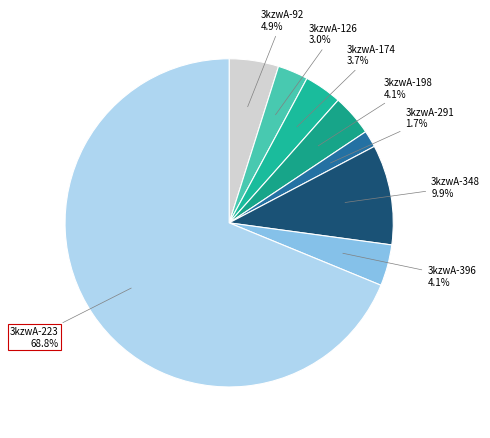

Count the number of slices in the pie.

8